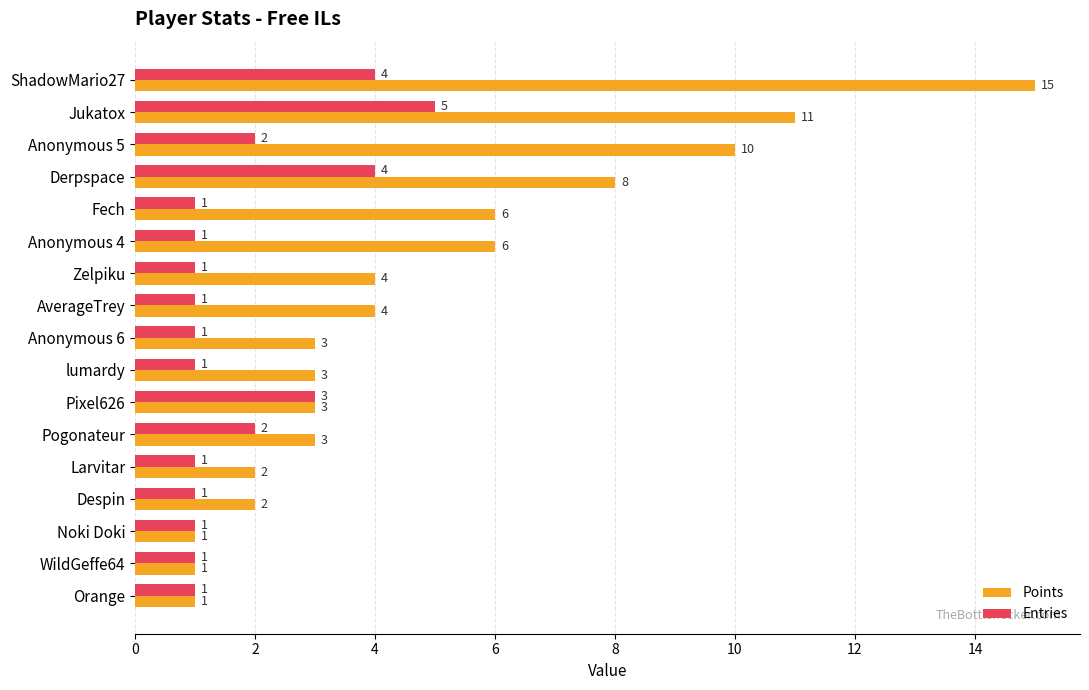

What is the spread (max minus min) of values at ShadowMario27?

11